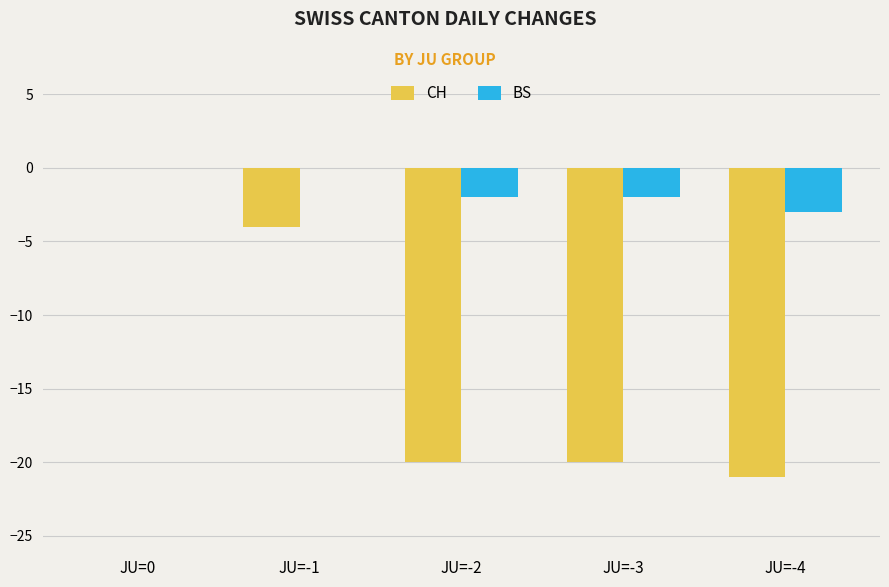

Reading left to right, what are all the values shown in this chart?

CH: 0	-4	-20	-20	-21
BS: 0	0	-2	-2	-3